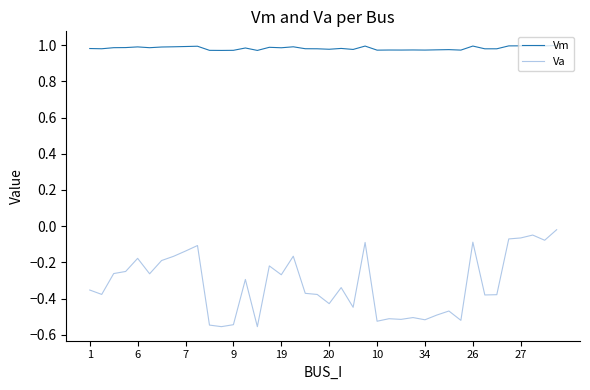

Which series has the largest range (max minus min)?

Va